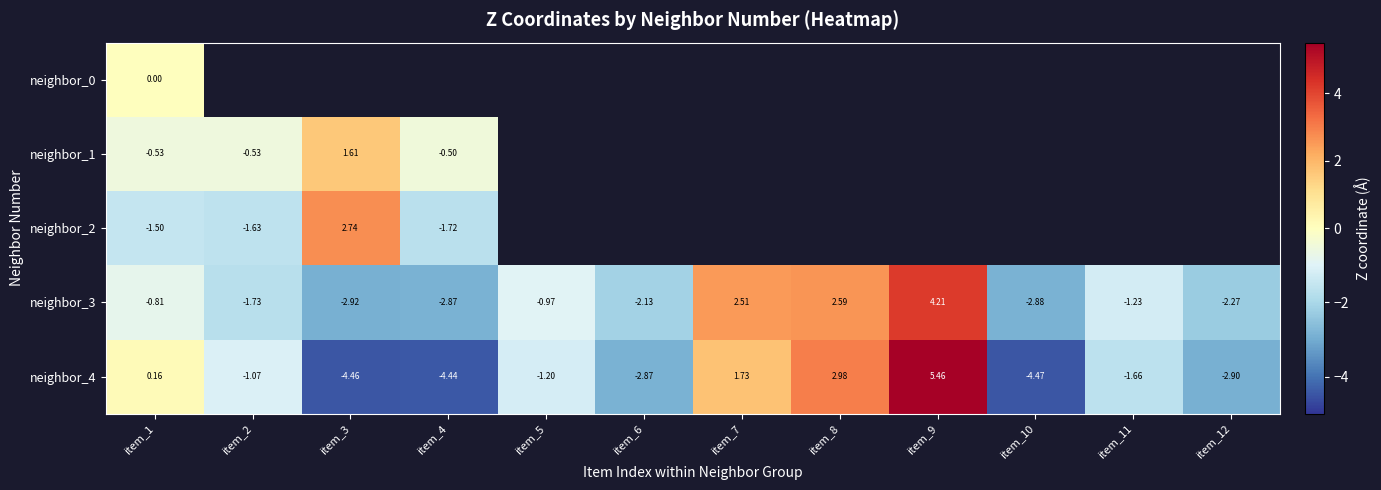

How many values in the neighbor_3 series exceed -1?

5